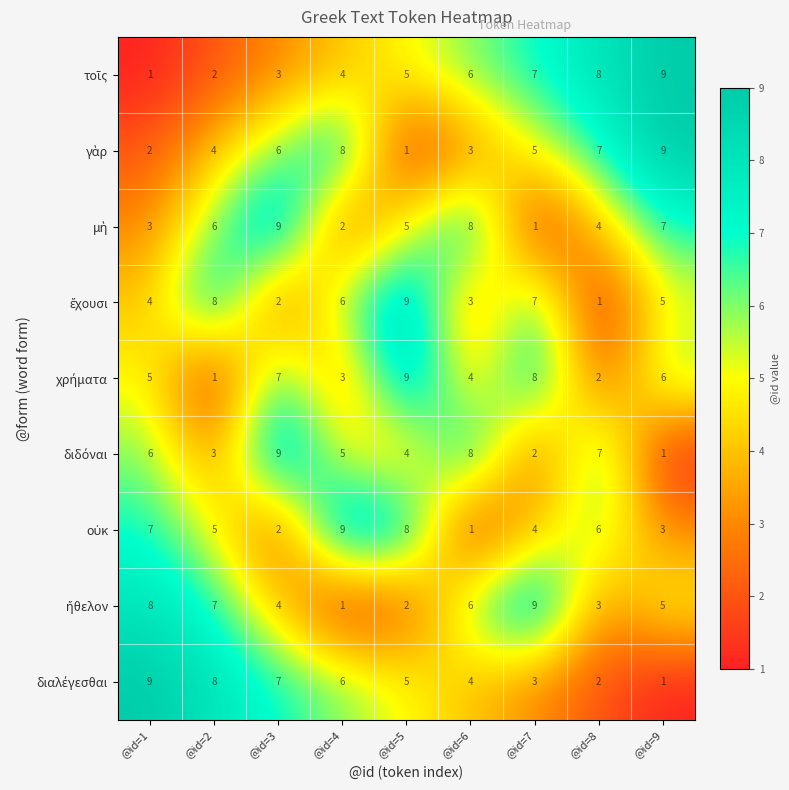

What is the spread (max minus min) of values at @id=5?

8